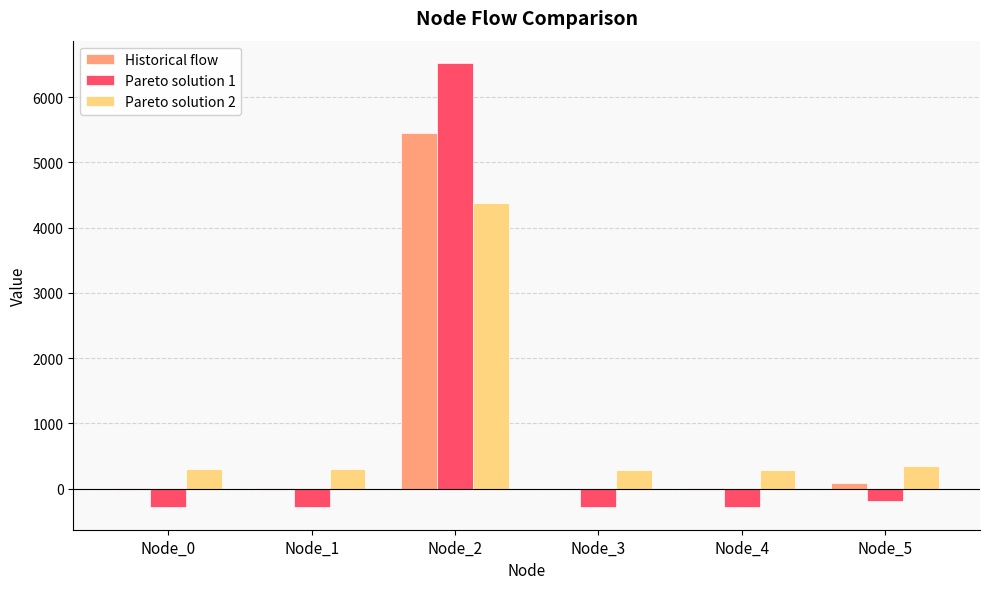

The Historical flow series shows 7.2 at Node_0. True or false?

True